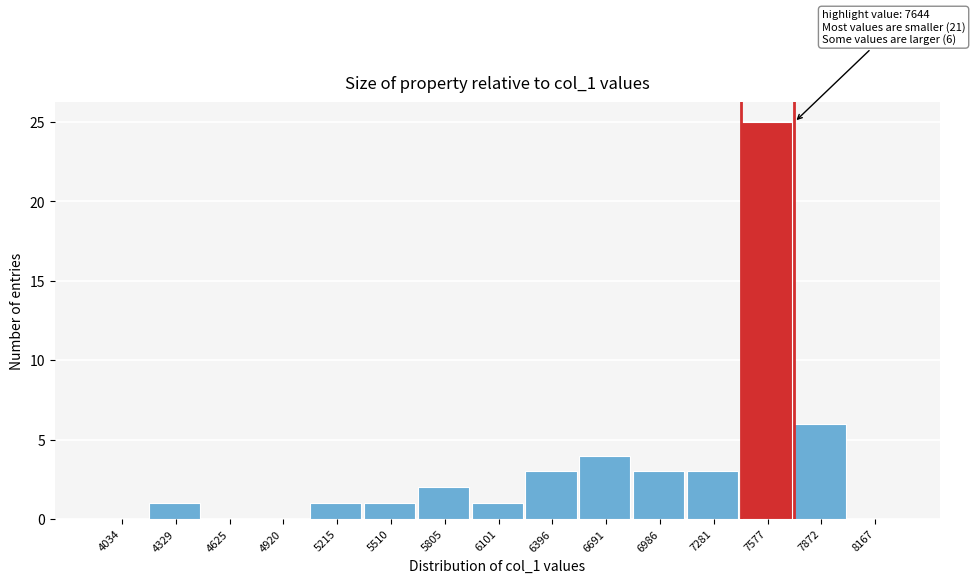

Which range on the x-axis has the tallest bar?

7450 to 7700